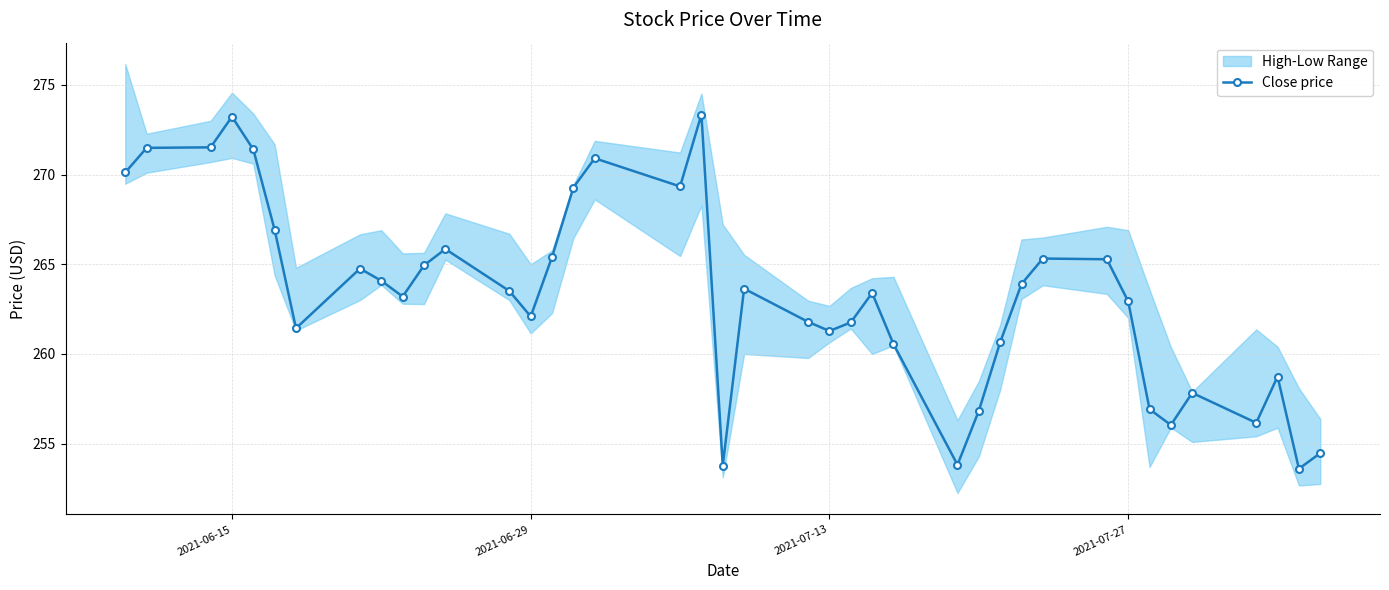

True or false: there are more than 2 points higher than both neighbors.

True